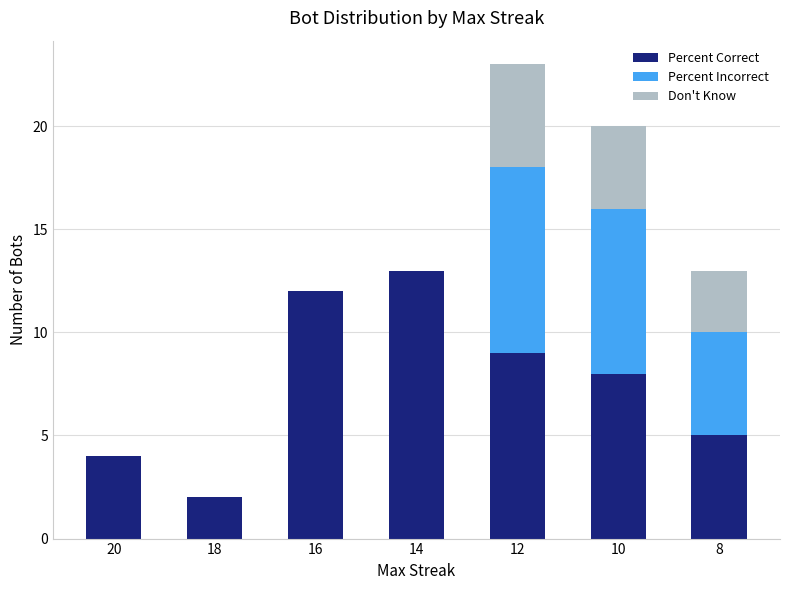

At which label does Percent Correct reach its peak?

14